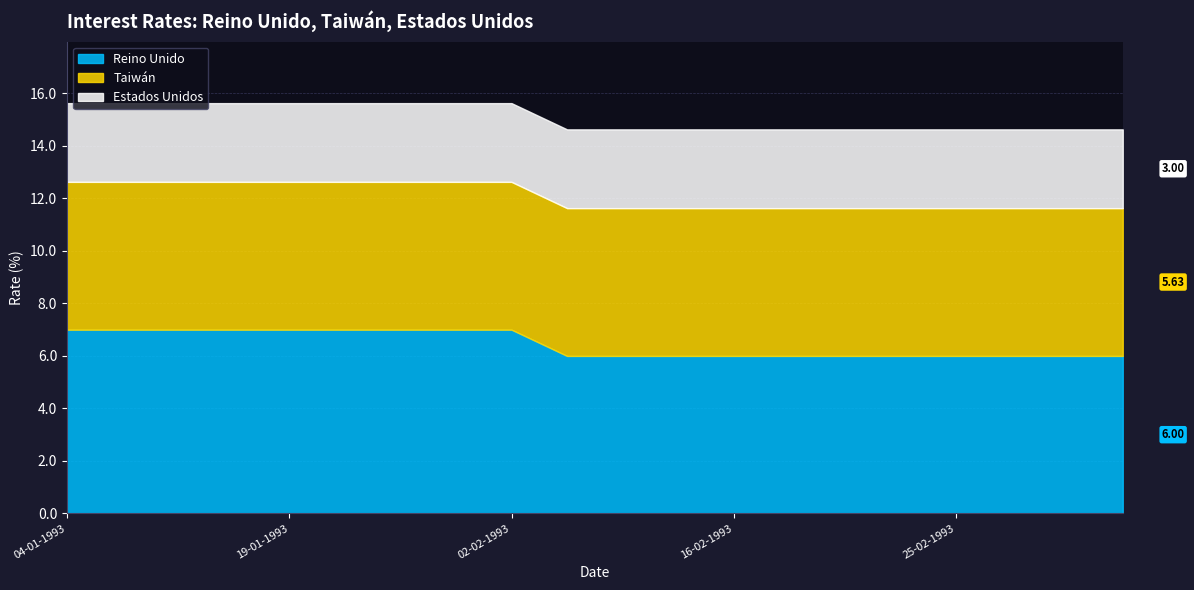

What is the label of the 2nd point from the left?

08-01-1993